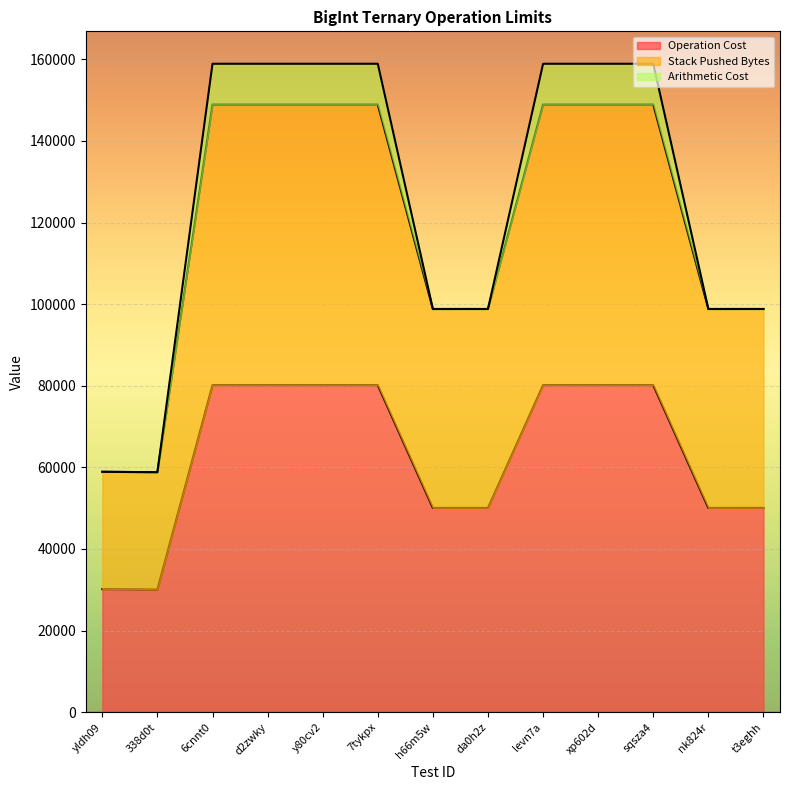

At which category does the chart reach its minimum across all series?

338d0t